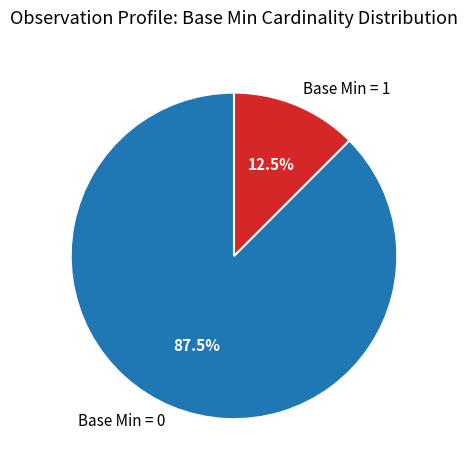

Approximately how many times larger is the value at Base Min = 0 compared to Base Min = 1?

7.0